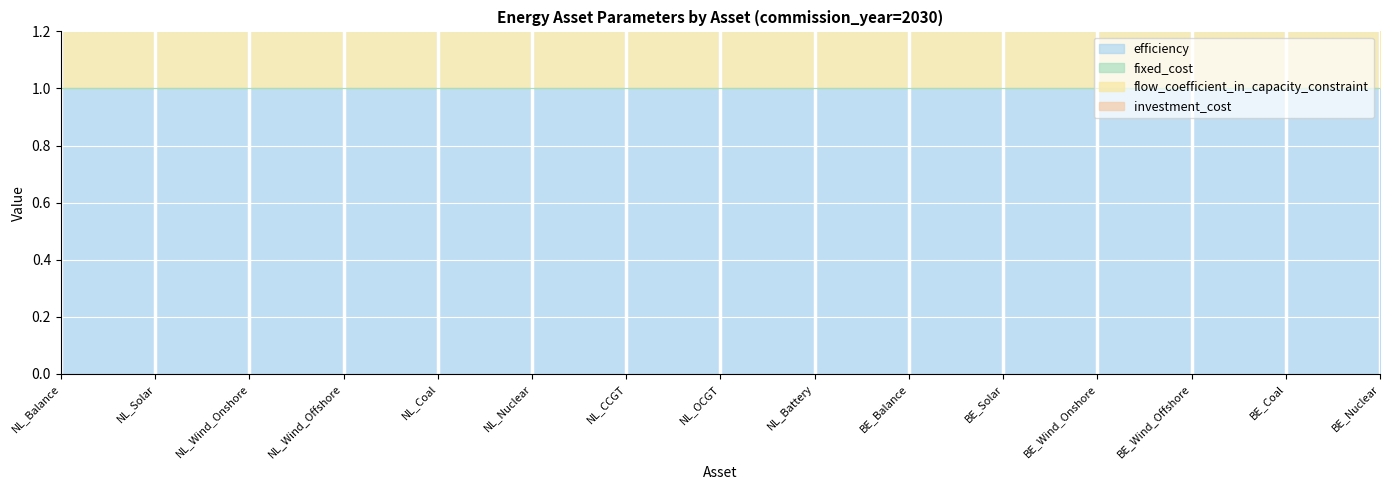

Reading left to right, transcribe all the data shown in this chart.

efficiency: NL_Balance=1	NL_Solar=1	NL_Wind_Onshore=1	NL_Wind_Offshore=1	NL_Coal=1	NL_Nuclear=1	NL_CCGT=1	NL_OCGT=1	NL_Battery=1	BE_Balance=1	BE_Solar=1	BE_Wind_Onshore=1	BE_Wind_Offshore=1	BE_Coal=1	BE_Nuclear=1
fixed_cost: NL_Balance=0	NL_Solar=0	NL_Wind_Onshore=0	NL_Wind_Offshore=0	NL_Coal=0	NL_Nuclear=0	NL_CCGT=0	NL_OCGT=0	NL_Battery=0	BE_Balance=0	BE_Solar=0	BE_Wind_Onshore=0	BE_Wind_Offshore=0	BE_Coal=0	BE_Nuclear=0
flow_coefficient_in_capacity_constraint: NL_Balance=1	NL_Solar=1	NL_Wind_Onshore=1	NL_Wind_Offshore=1	NL_Coal=1	NL_Nuclear=1	NL_CCGT=1	NL_OCGT=1	NL_Battery=1	BE_Balance=1	BE_Solar=1	BE_Wind_Onshore=1	BE_Wind_Offshore=1	BE_Coal=1	BE_Nuclear=1
investment_cost: NL_Balance=0	NL_Solar=0	NL_Wind_Onshore=0	NL_Wind_Offshore=0	NL_Coal=0	NL_Nuclear=0	NL_CCGT=0	NL_OCGT=0	NL_Battery=0	BE_Balance=0	BE_Solar=0	BE_Wind_Onshore=0	BE_Wind_Offshore=0	BE_Coal=0	BE_Nuclear=0